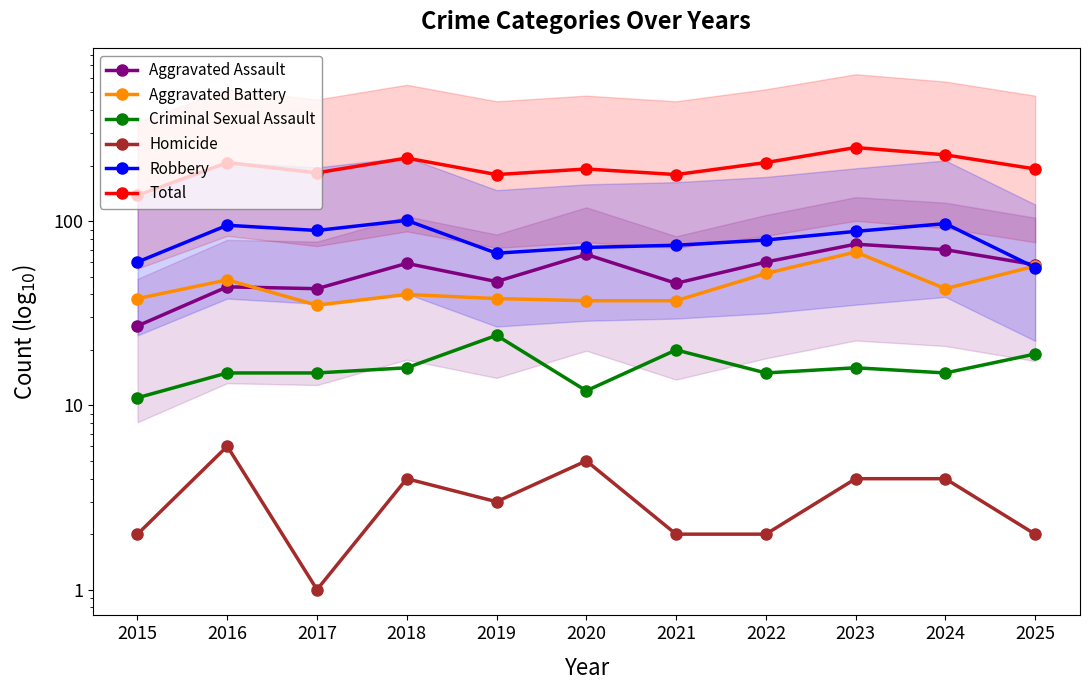

How many series are shown in this chart?

6